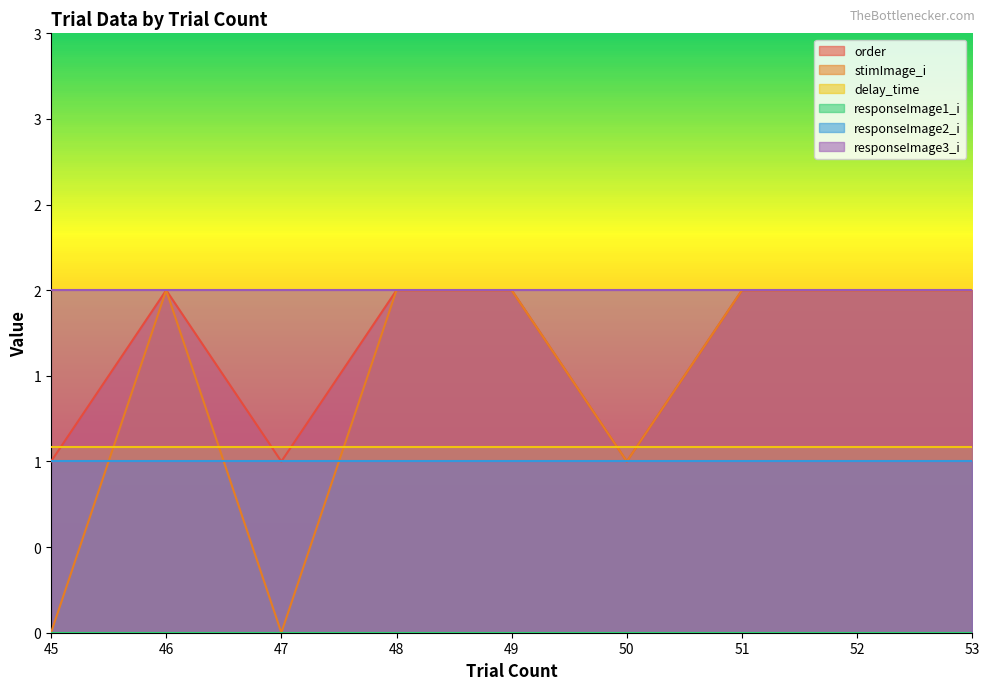

Where is the first local maximum for stimImage_i?

46